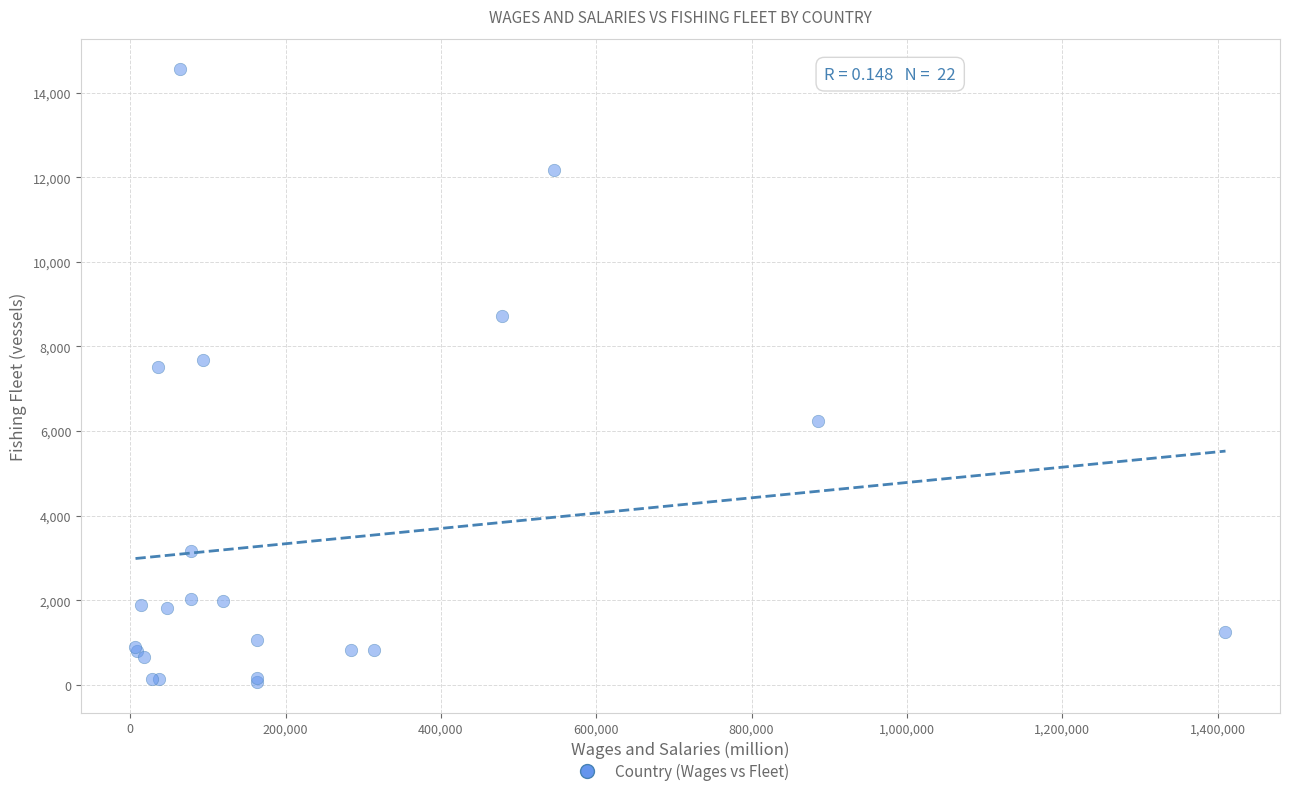

What Y value in the scatter plot is closest to 7308?

7507